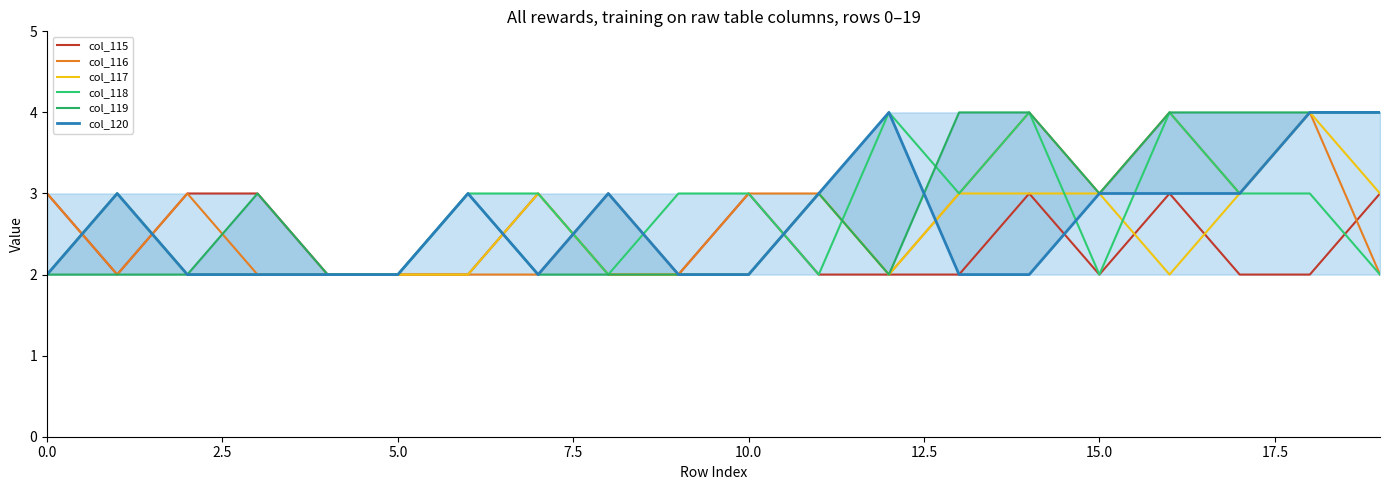

What is the highest value of the col_117 series?

4